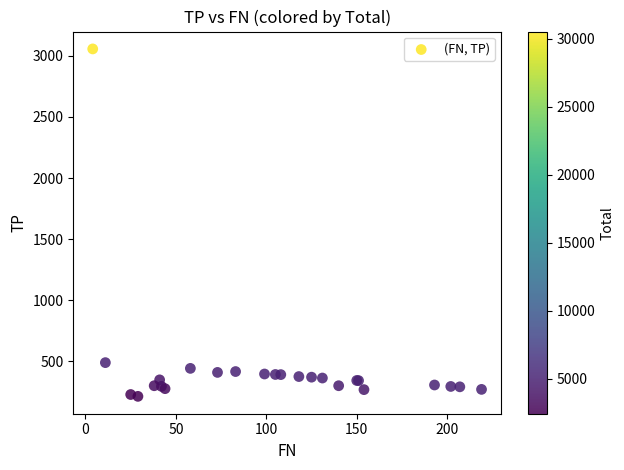

What Y value in the scatter plot is closest to 1635?

489